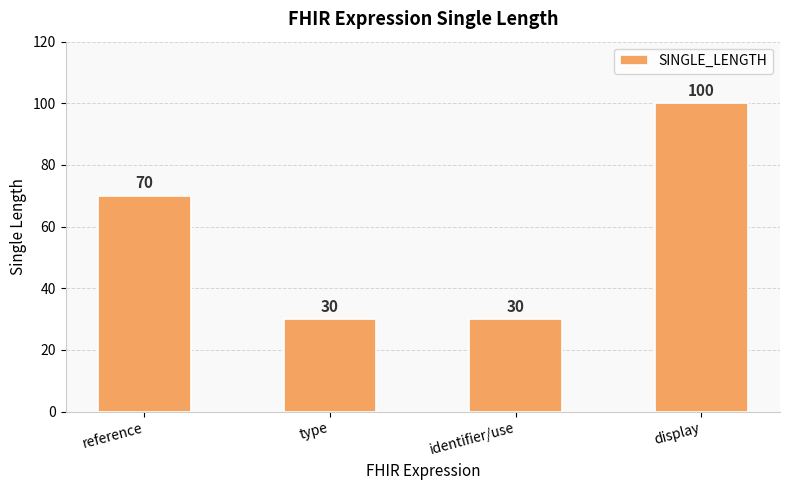

What is the difference between the maximum and minimum values?

70